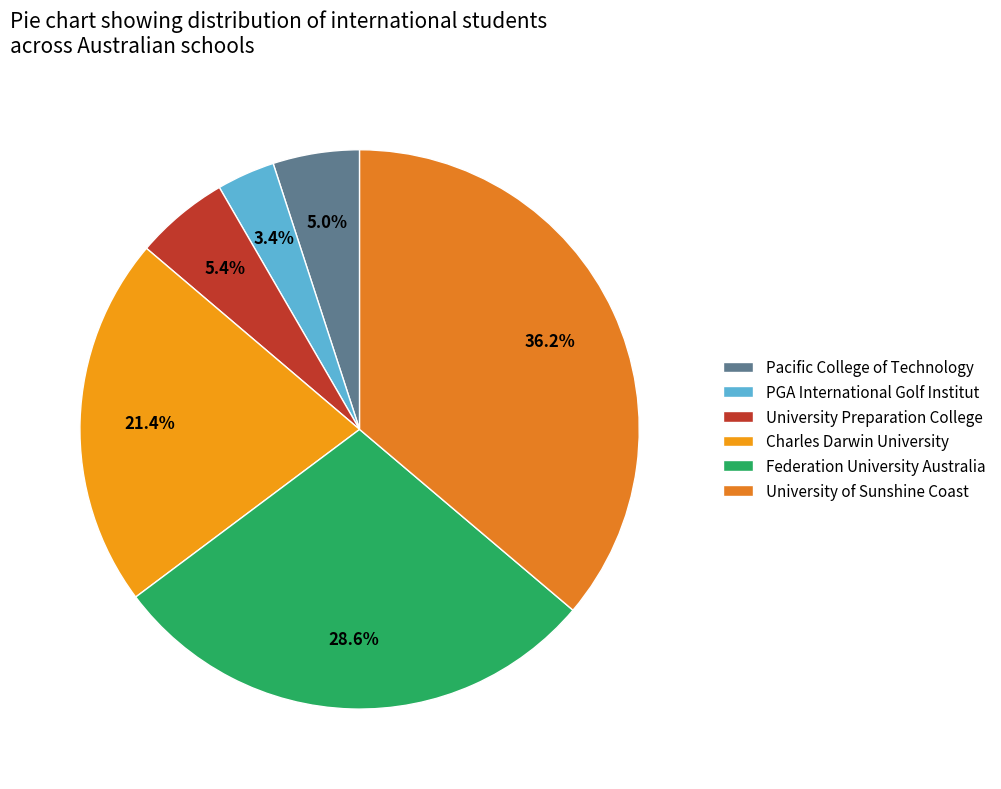

Is there a majority slice in this chart?

No